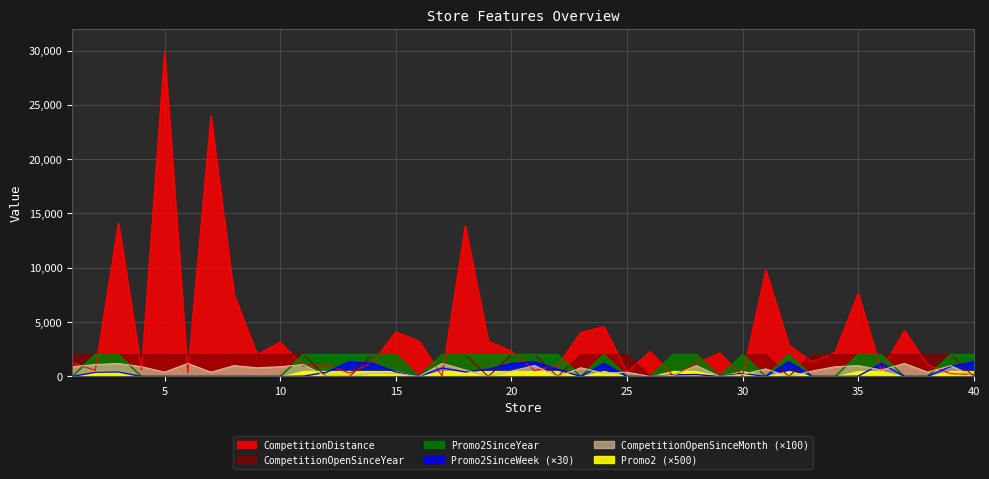

At which label is Promo2SinceWeek closest to 675?

19